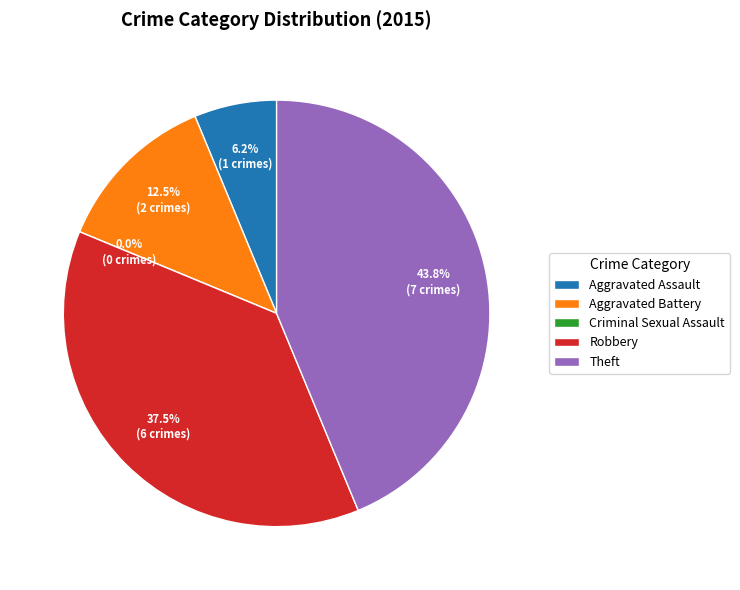

Approximately how many times larger is the value at Aggravated Battery compared to Aggravated Assault?

2.0